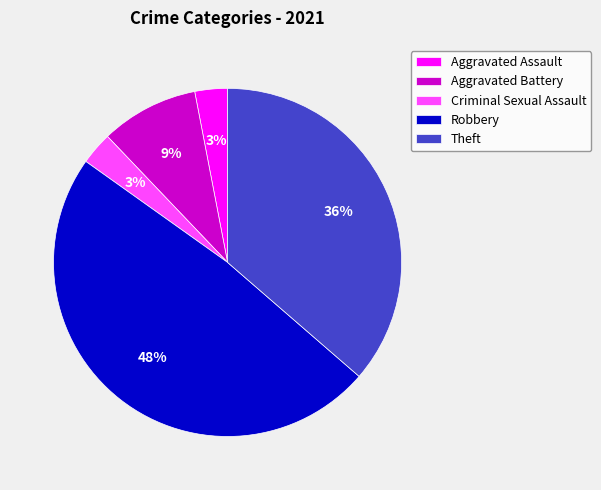

Combined, do Robbery and Aggravated Assault account for over 50%?

Yes